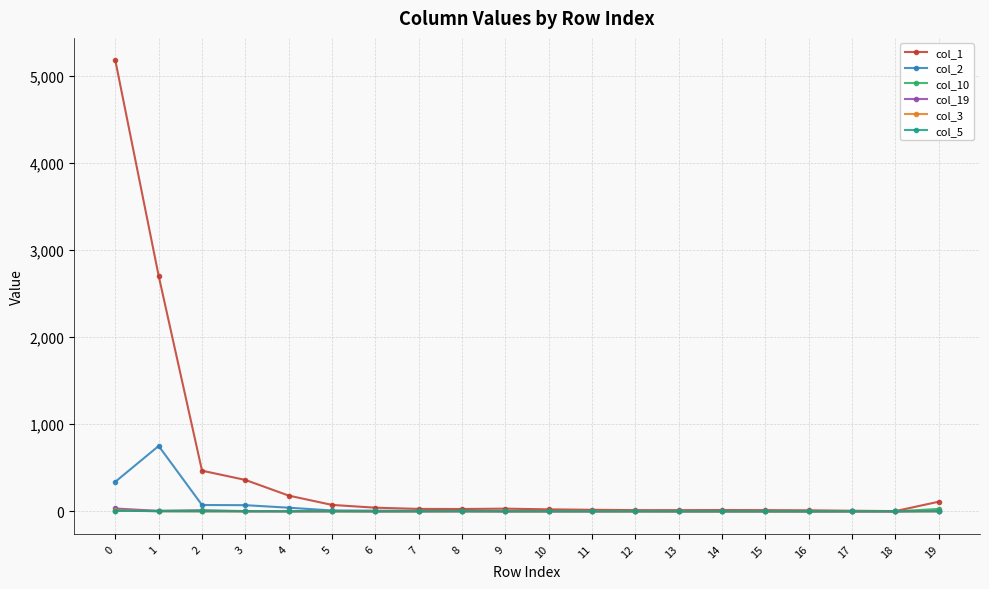

The value of col_3 at 16 is 0. True or false?

True